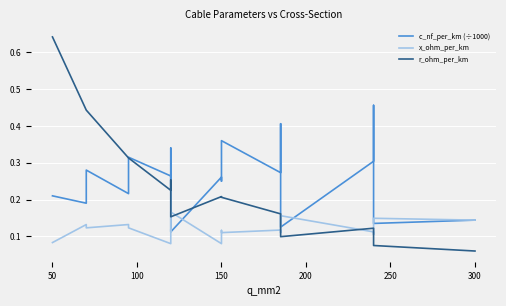

Rank the series by their maximum value, from highest to lowest.

r_ohm_per_km, c_nf_per_km (÷1000), x_ohm_per_km